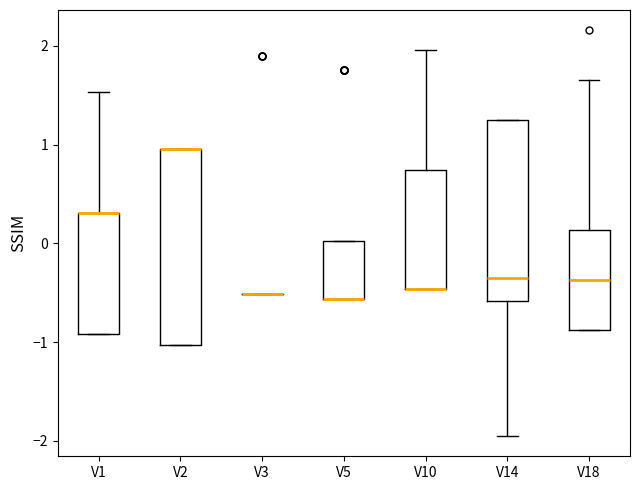

Where is the lower edge of the box for V10 on the y-axis? The values are not printed on the chart, so give them approximately, as read against the axis.

-0.5